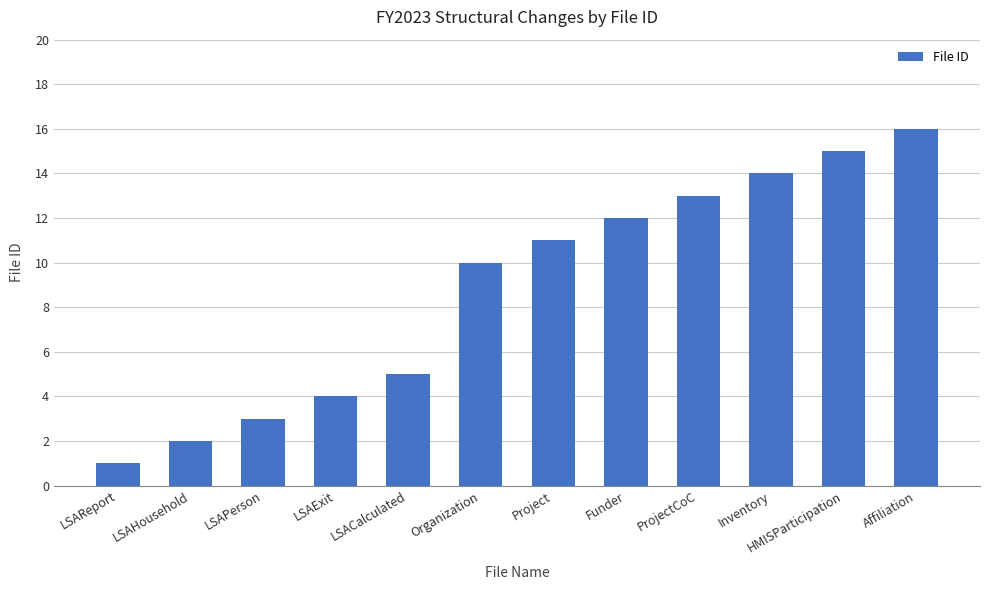

List the labels in order of value, largest first.

Affiliation, HMISParticipation, Inventory, ProjectCoC, Funder, Project, Organization, LSACalculated, LSAExit, LSAPerson, LSAHousehold, LSAReport